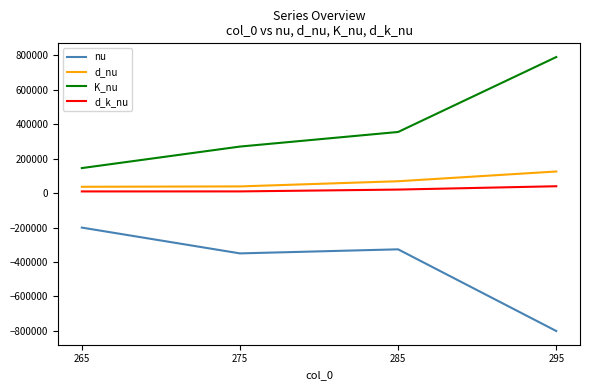

Rank the series at 295 from lowest to highest value.

nu, d_k_nu, d_nu, K_nu